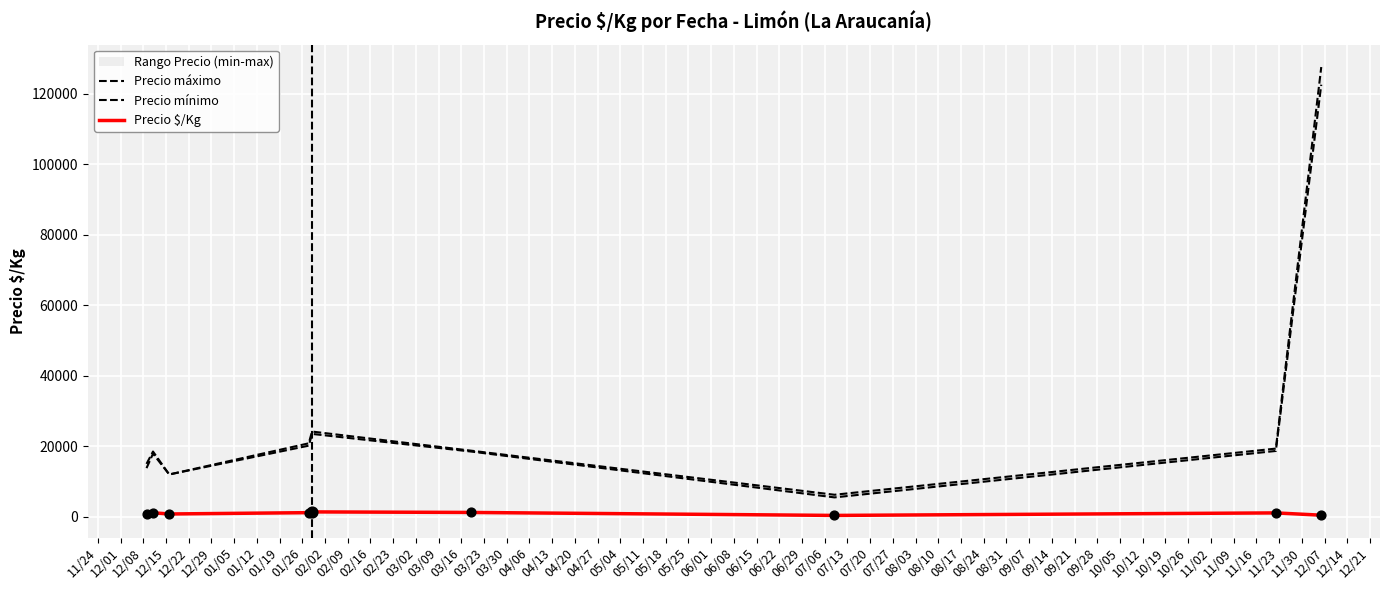

What is the total value across all series at 12/08?

24800